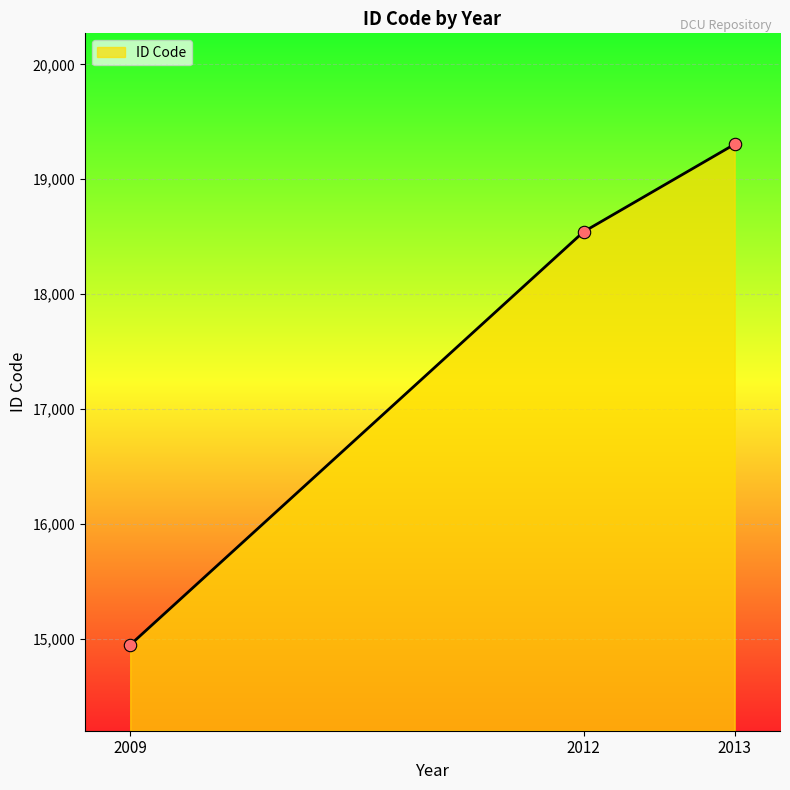

What is the ratio of the value at 2012 to the value at 2009?

1.2